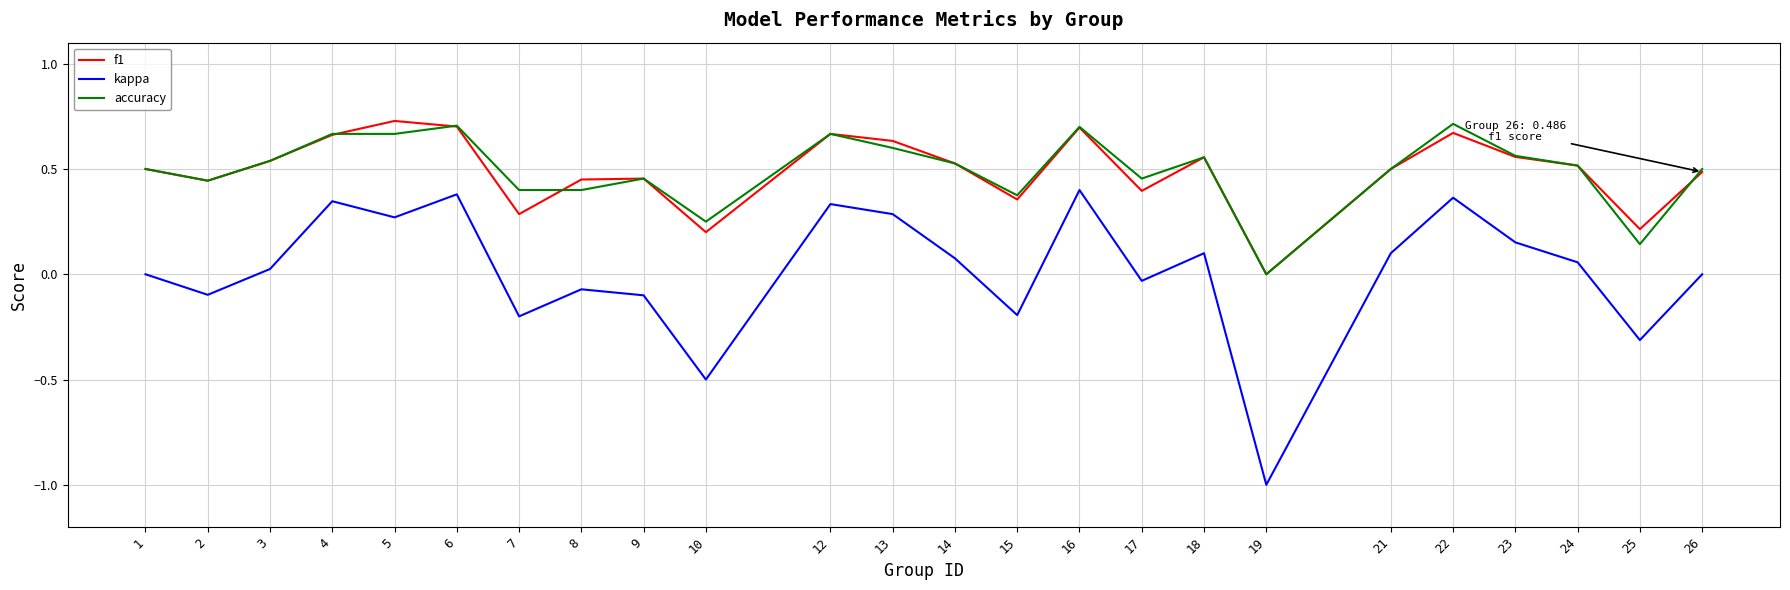

What is the total value across all series at 9?

0.8